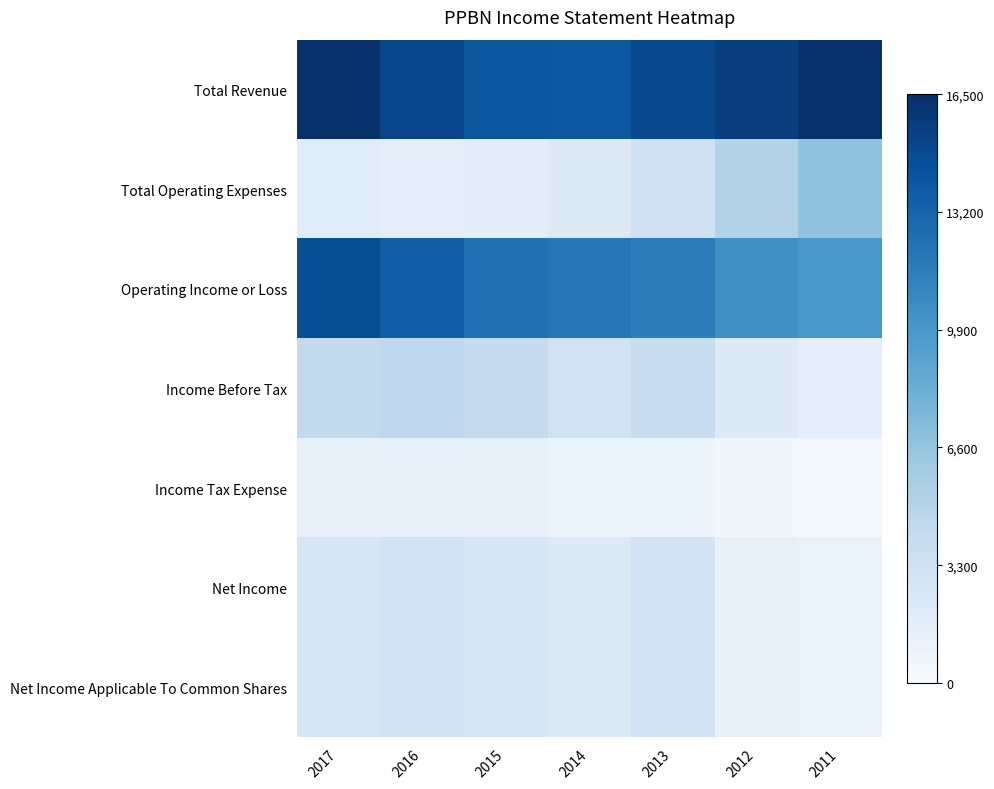

Reading left to right, list all the values displayed in this chart.

Total Revenue: 2017=1.0	2016=0.9	2015=0.9	2014=0.8	2013=0.9	2012=0.9	2011=1.0
Total Operating Expenses: 2017=0.1	2016=0.1	2015=0.1	2014=0.1	2013=0.2	2012=0.3	2011=0.4
Operating Income or Loss: 2017=0.9	2016=0.8	2015=0.8	2014=0.7	2013=0.7	2012=0.6	2011=0.6
Income Before Tax: 2017=0.3	2016=0.3	2015=0.2	2014=0.2	2013=0.2	2012=0.1	2011=0.1
Income Tax Expense: 2017=0.1	2016=0.1	2015=0.1	2014=0.1	2013=0.1	2012=0.0	2011=0.0
Net Income: 2017=0.2	2016=0.2	2015=0.2	2014=0.1	2013=0.2	2012=0.1	2011=0.1
Net Income Applicable To Common Shares: 2017=0.2	2016=0.2	2015=0.2	2014=0.1	2013=0.2	2012=0.1	2011=0.1